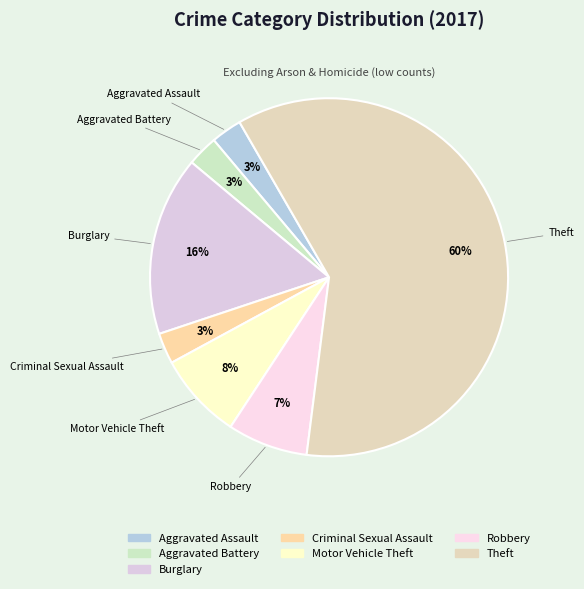

Is the sum of Theft and Motor Vehicle Theft greater than half?

Yes